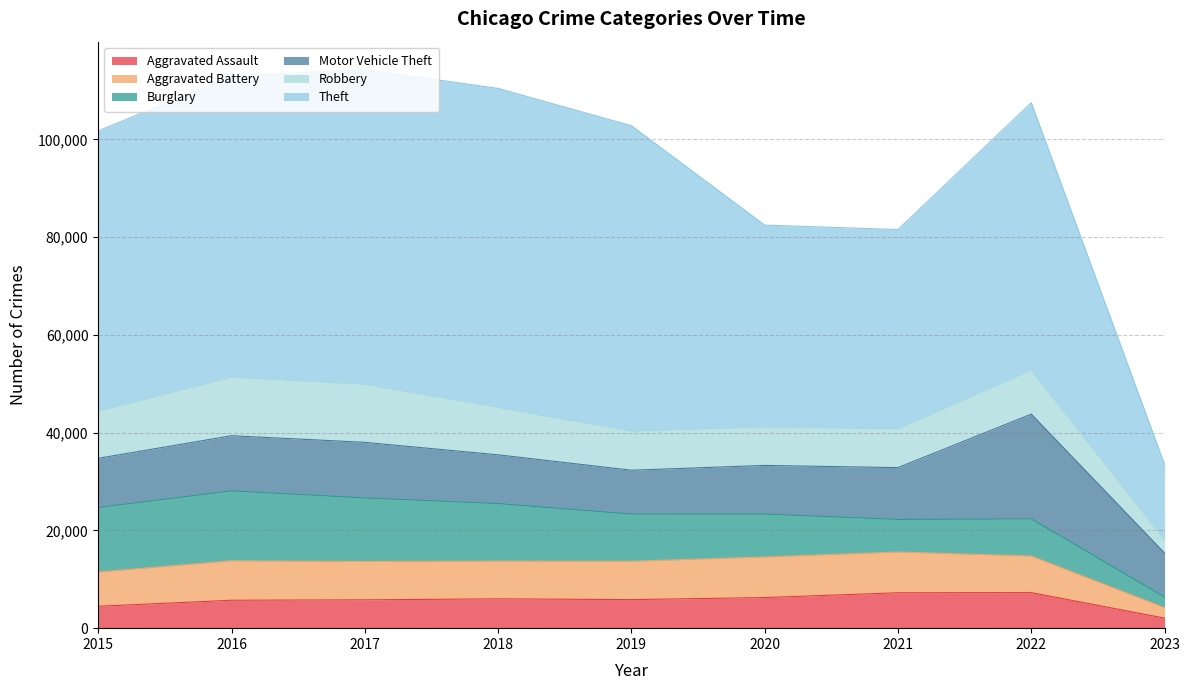

At how many categories does at least one series exceed 29461?

8